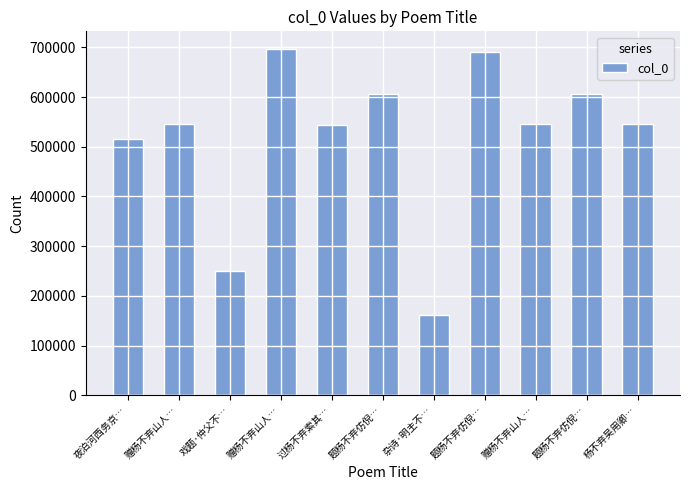

How many data points are less than 545635?

5